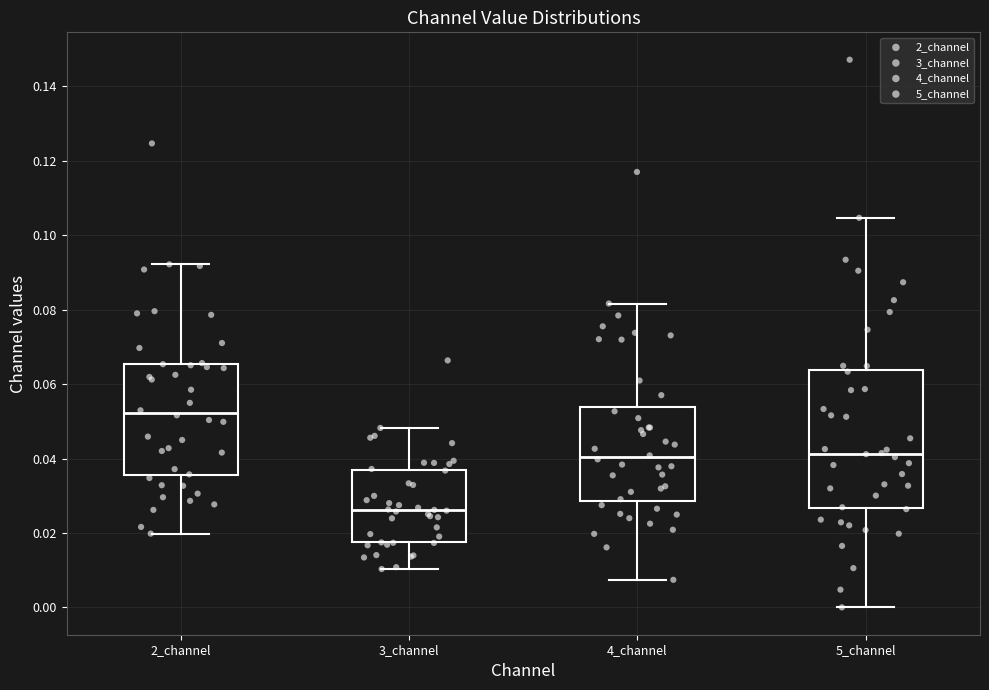

Reading left to right, read every box against the y-axis: the position of its median line, the range the box covers, and the ends of its whiskers. The values are not printed on the chart, so give them approximately, as read against the axis.

2_channel: median 0.052, box 0.036 to 0.066, whiskers 0.020 to 0.092
3_channel: median 0.026, box 0.018 to 0.036, whiskers 0.010 to 0.048
4_channel: median 0.040, box 0.028 to 0.054, whiskers 0.008 to 0.082
5_channel: median 0.042, box 0.026 to 0.064, whiskers 0.000 to 0.104